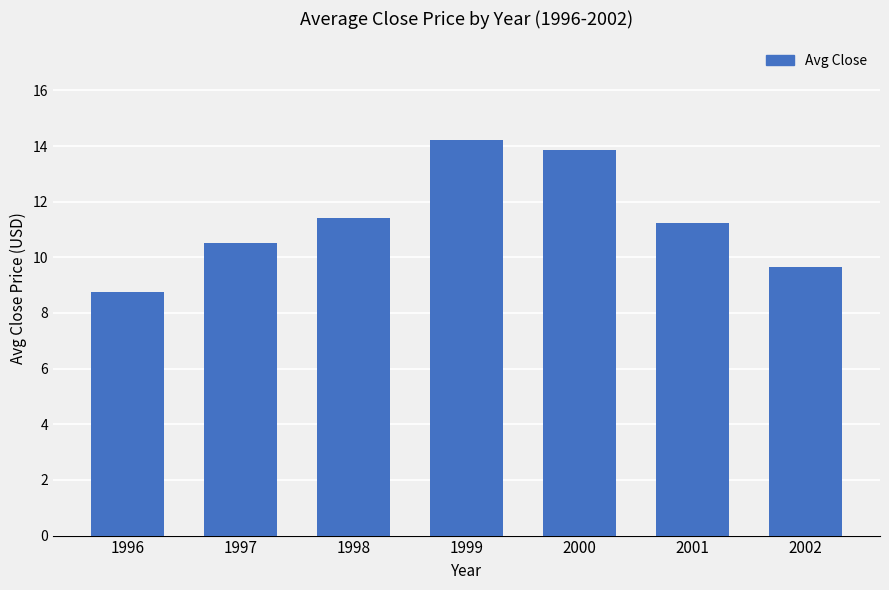

How many values exceed 11?

4